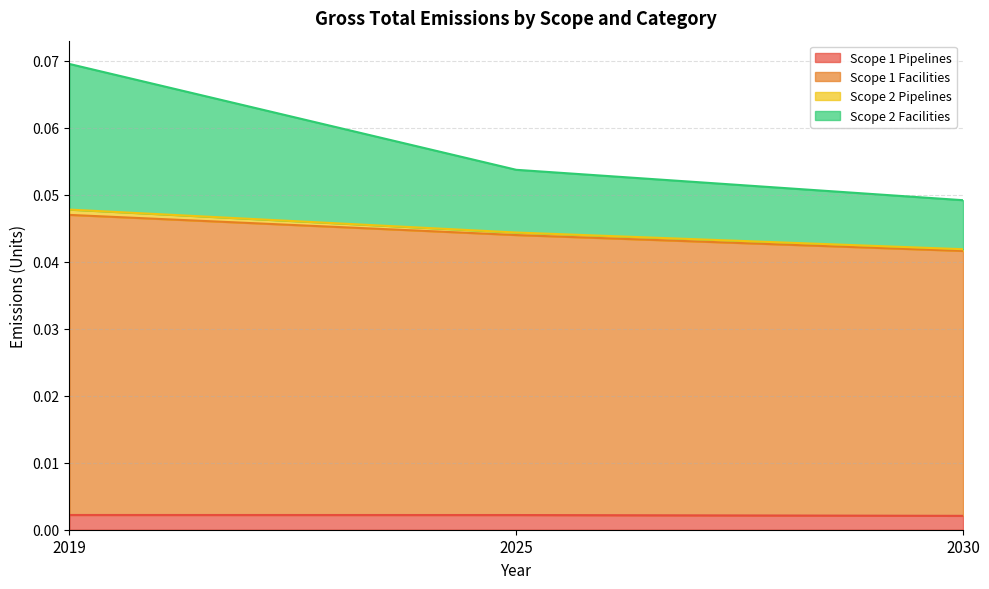

At which category is the sum across all series the highest?

2019